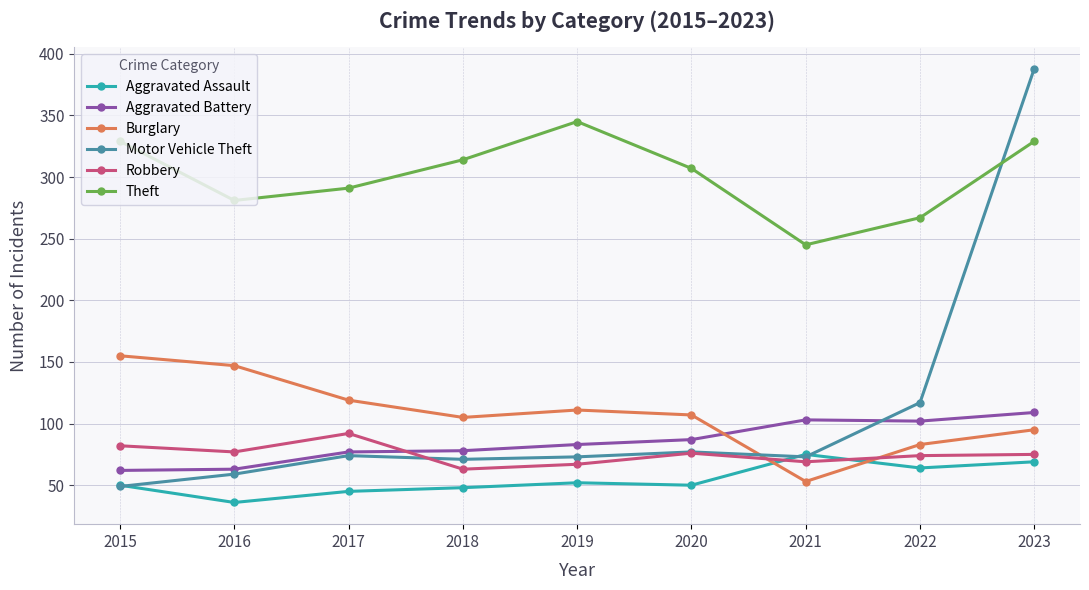

Where do Burglary and Aggravated Battery first cross each other?

2020 and 2021